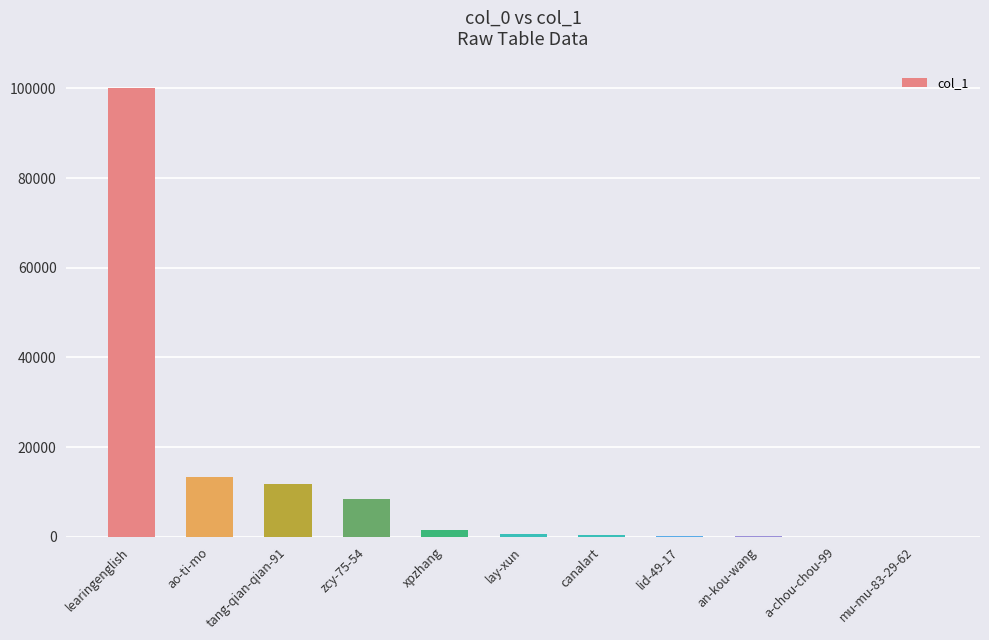

At which label does the data first exceed 633?

learingenglish